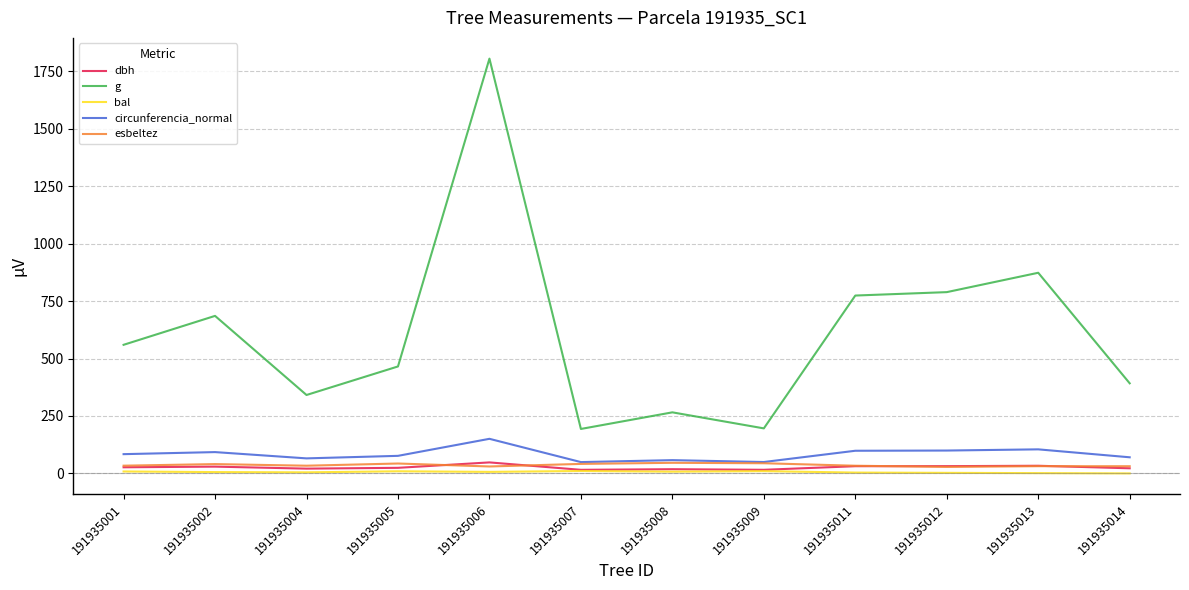

Is it true that esbeltez equals 33.7 at 191935001?

True